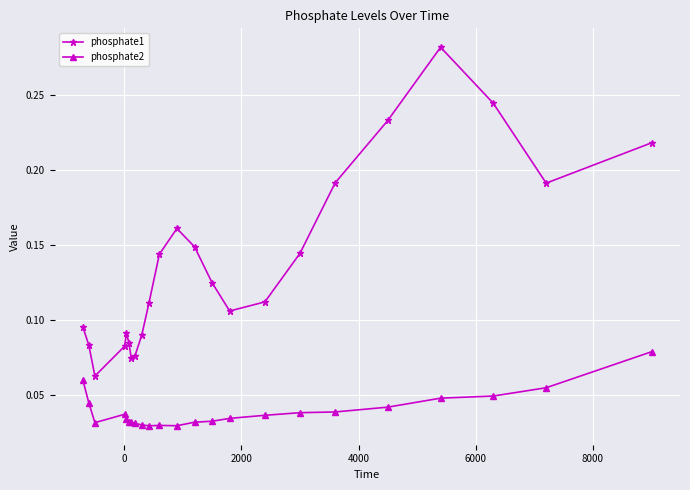

What is the sum of all phosphate1 values?

3.2